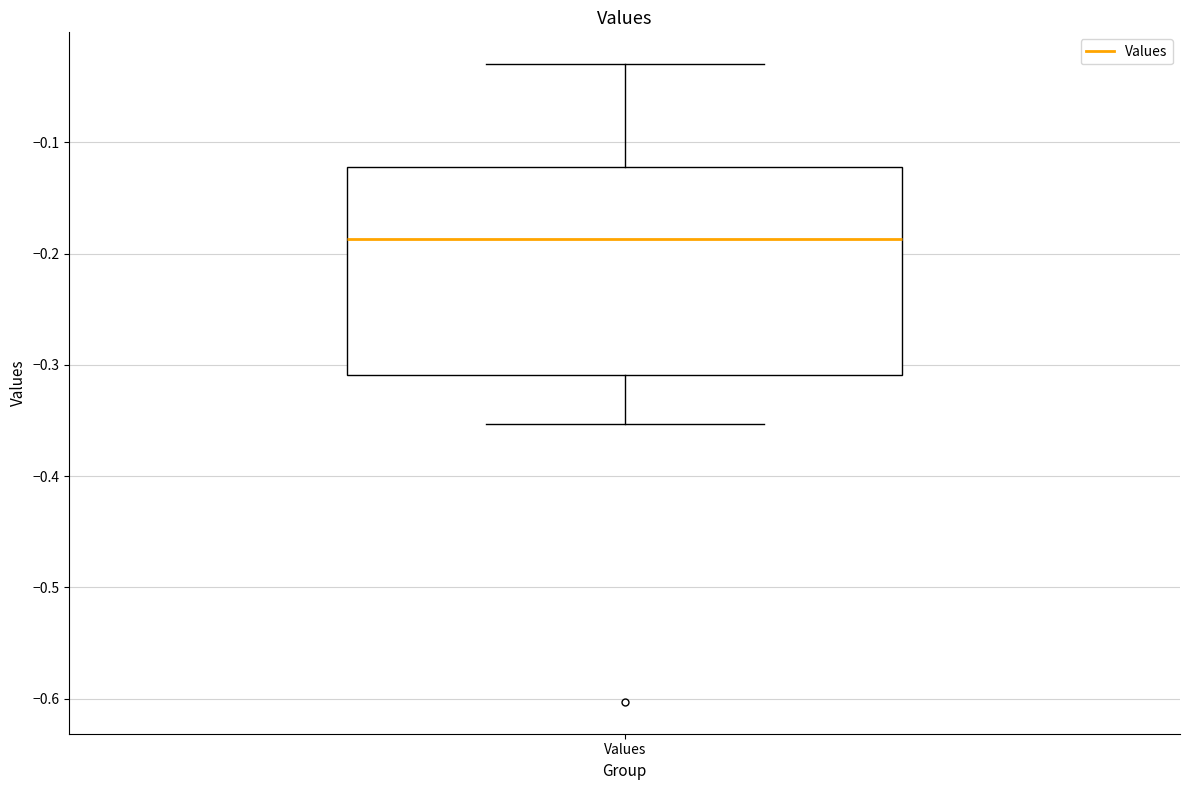

Read this box plot against the y-axis: the position of the median line, the range covered by the box, and the ends of both whiskers. The values are not printed on the chart, so give them approximately, as read against the axis.

median -0.19, box -0.31 to -0.12, whiskers -0.35 to -0.03